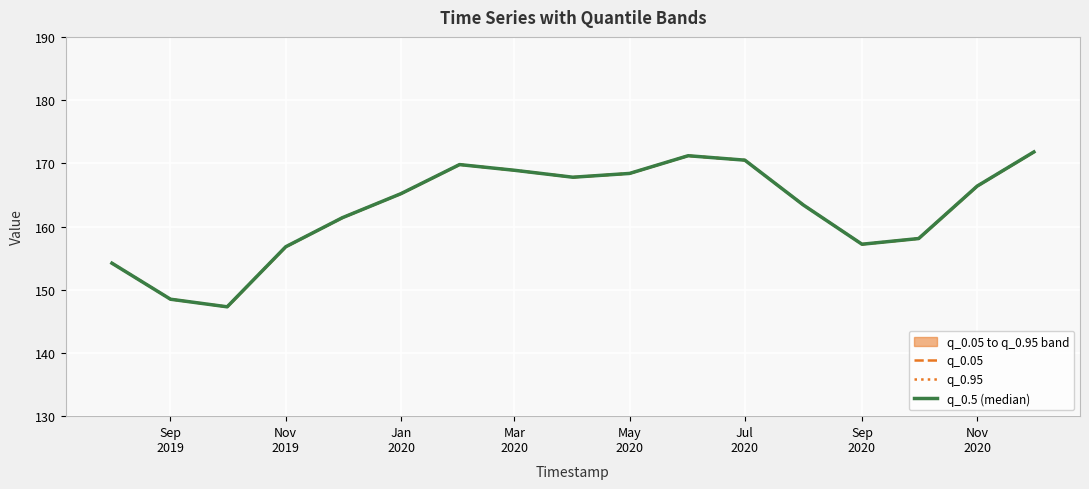

Reading right to left, extract all data points from this chart.

q_0.05: 171.8	166.4	158.1	157.2	163.4	170.5	171.2	168.4	167.8	168.9	169.8	165.2	161.4	156.8	147.3	148.5	154.2
q_0.95: 171.8	166.4	158.1	157.2	163.4	170.5	171.2	168.4	167.8	168.9	169.8	165.2	161.4	156.8	147.3	148.5	154.2
q_0.5 (median): 171.8	166.4	158.1	157.2	163.4	170.5	171.2	168.4	167.8	168.9	169.8	165.2	161.4	156.8	147.3	148.5	154.2